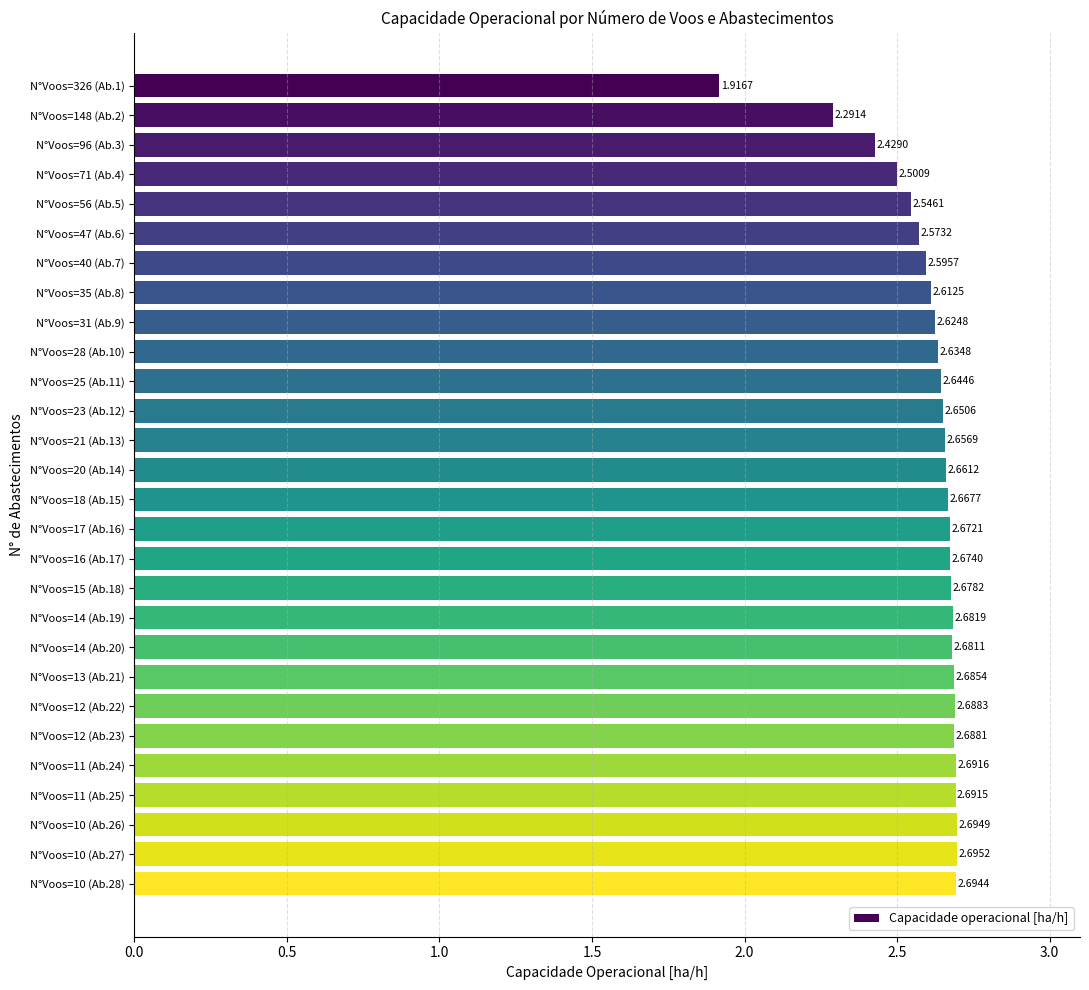

Count the number of categories in the chart.

28